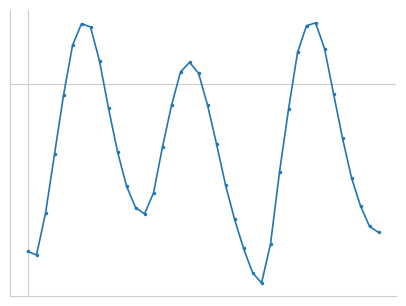

What is the maximum value shown in the chart?

0.3